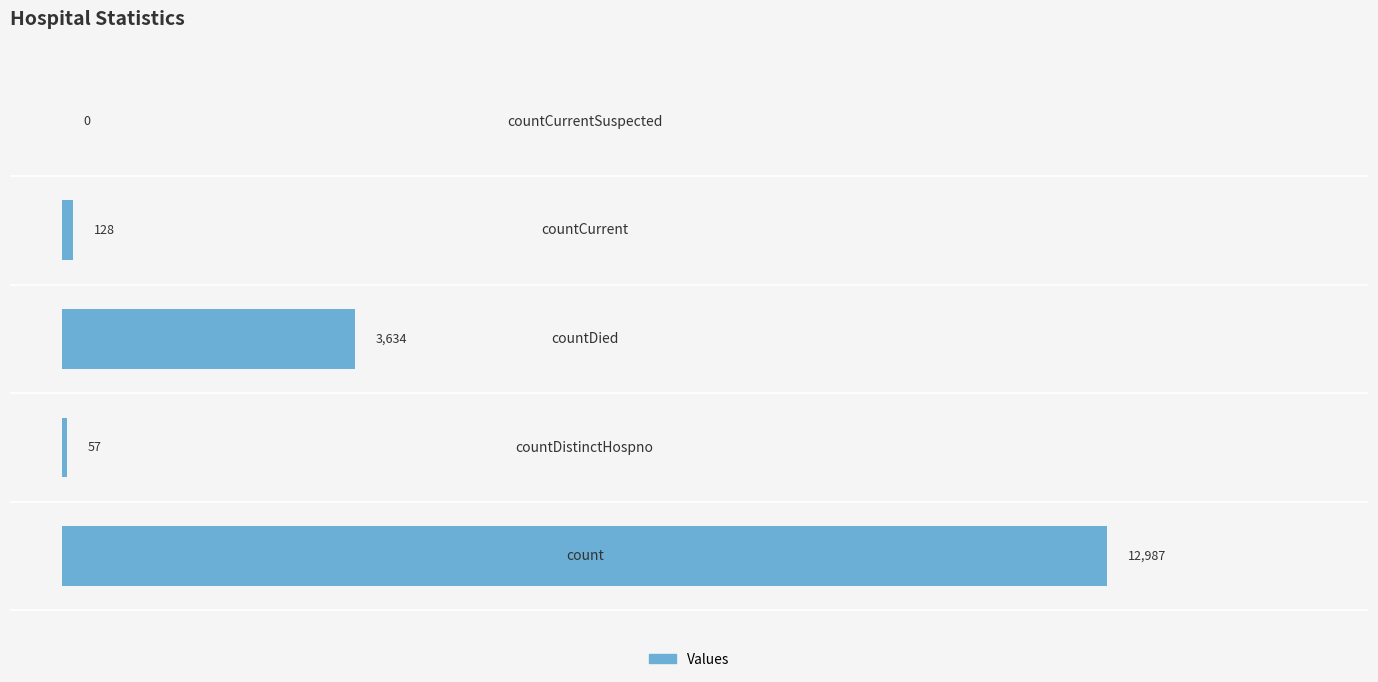

What is the sum of all values?

16806